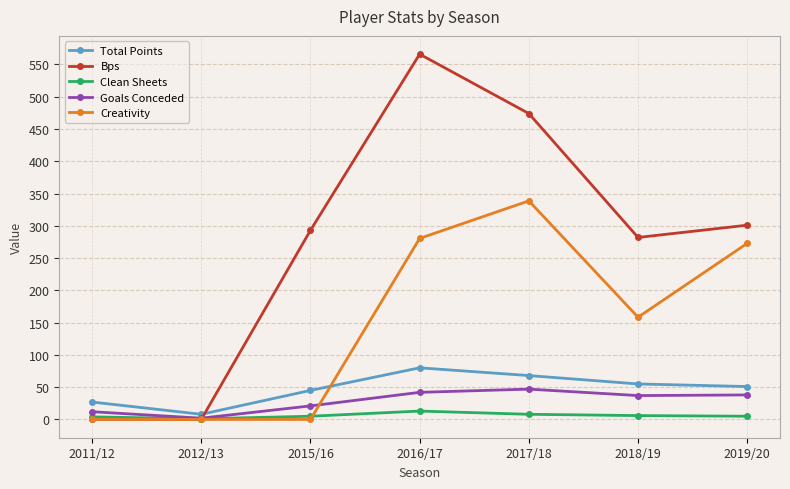

At how many categories does at least one series exceed 431?

2